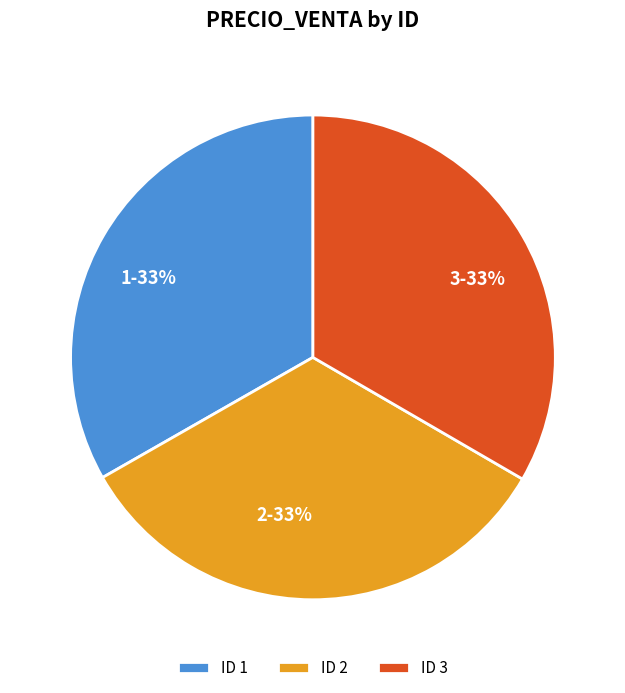

What percentage is the 3 slice, to the nearest percent?

33%